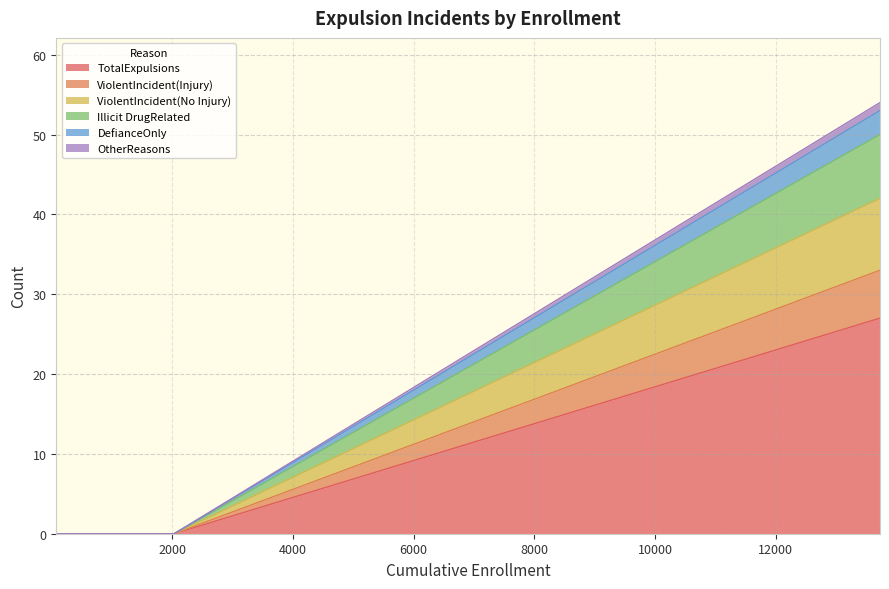

True or false: ViolentIncident(No Injury) and OtherReasons cross at least once.

False